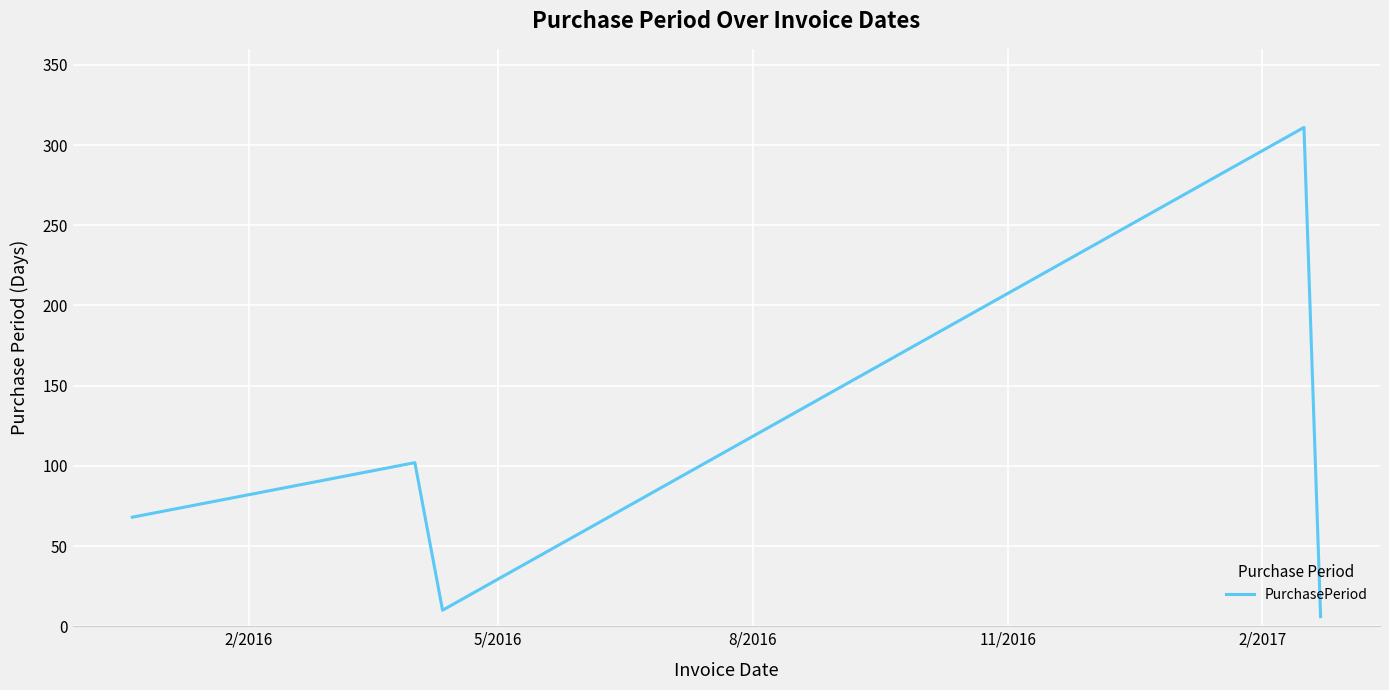

True or false: there are more than 2 points higher than both neighbors.

False